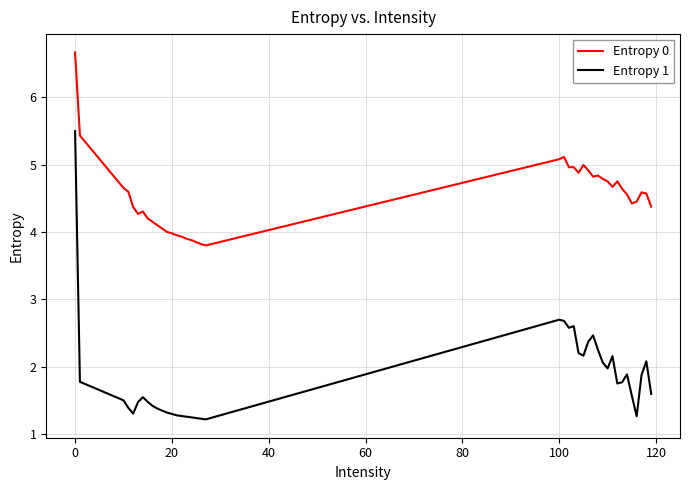

What is the difference between the maximum and minimum values in the Entropy 1 series?

4.3